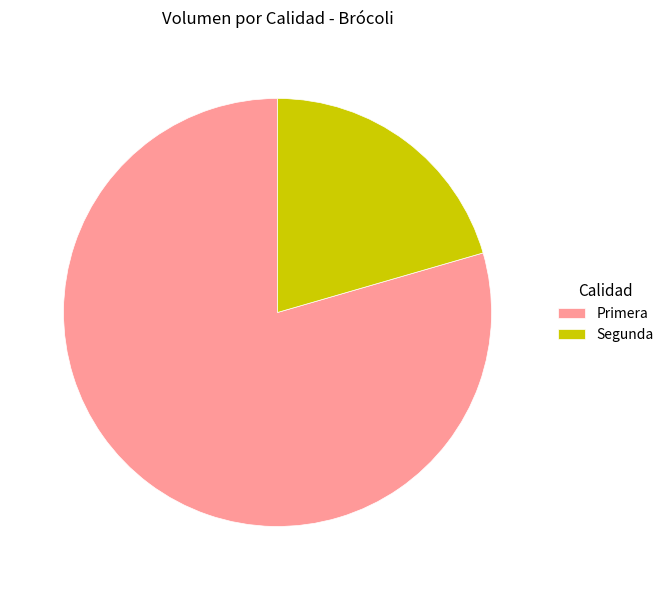

Which category has the smallest portion of the pie?

Segunda